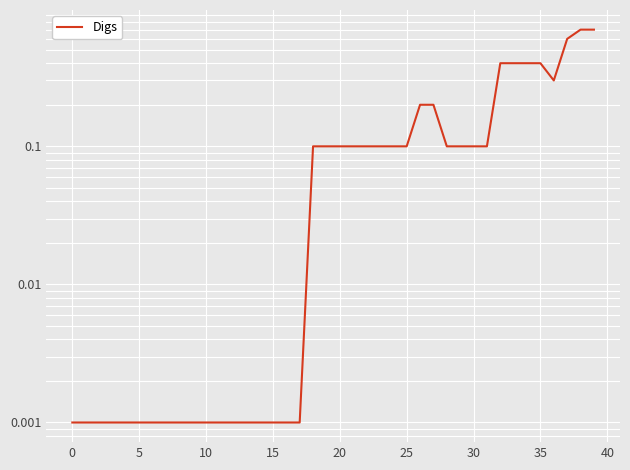

True or false: the data has more than 1 interior local peaks.

False